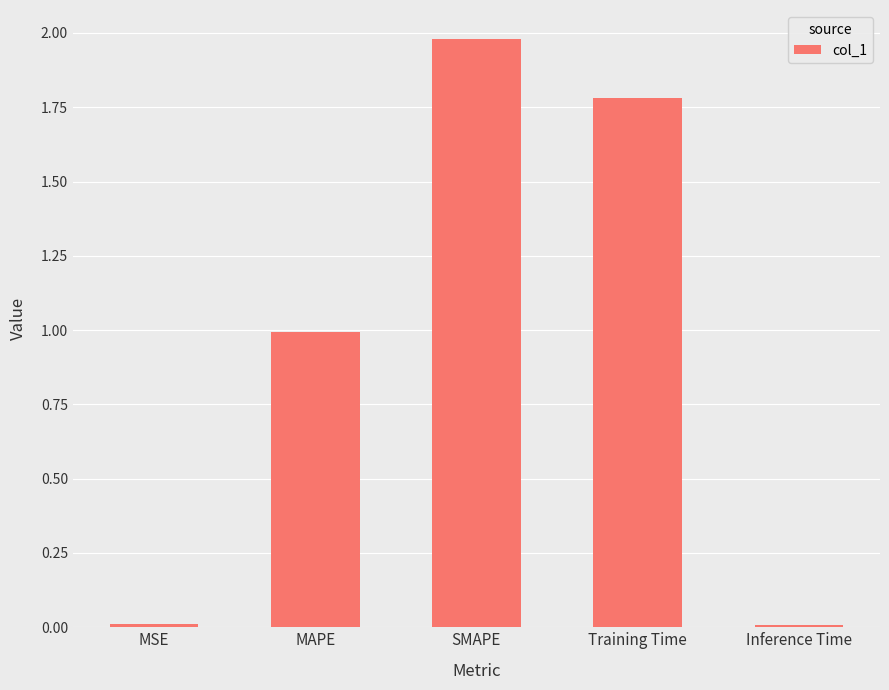

The value at Training Time is 1.8. True or false?

True